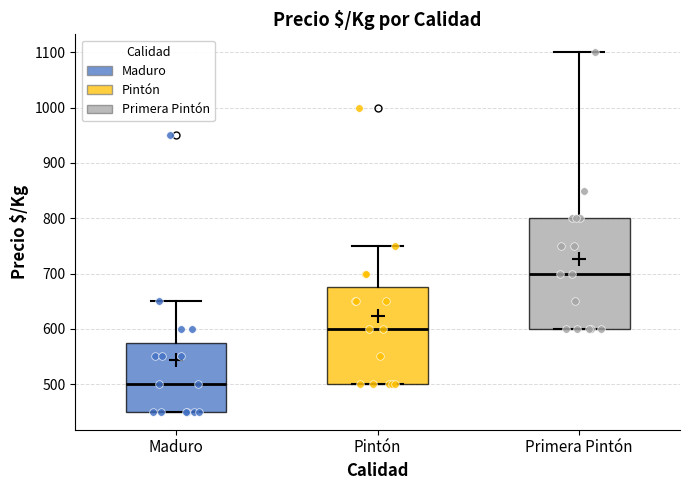

Reading left to right, transcribe this box plot: for each box, give where its median line is, the range the box spans, and where its two whiskers end, as read against the y-axis. The values are not printed on the chart, so give them approximately, as read against the axis.

Maduro: median 500, box 450 to 580, whiskers 450 to 650
Pintón: median 600, box 500 to 680, whiskers 500 to 750
Primera Pintón: median 700, box 600 to 800, whiskers 600 to 1100